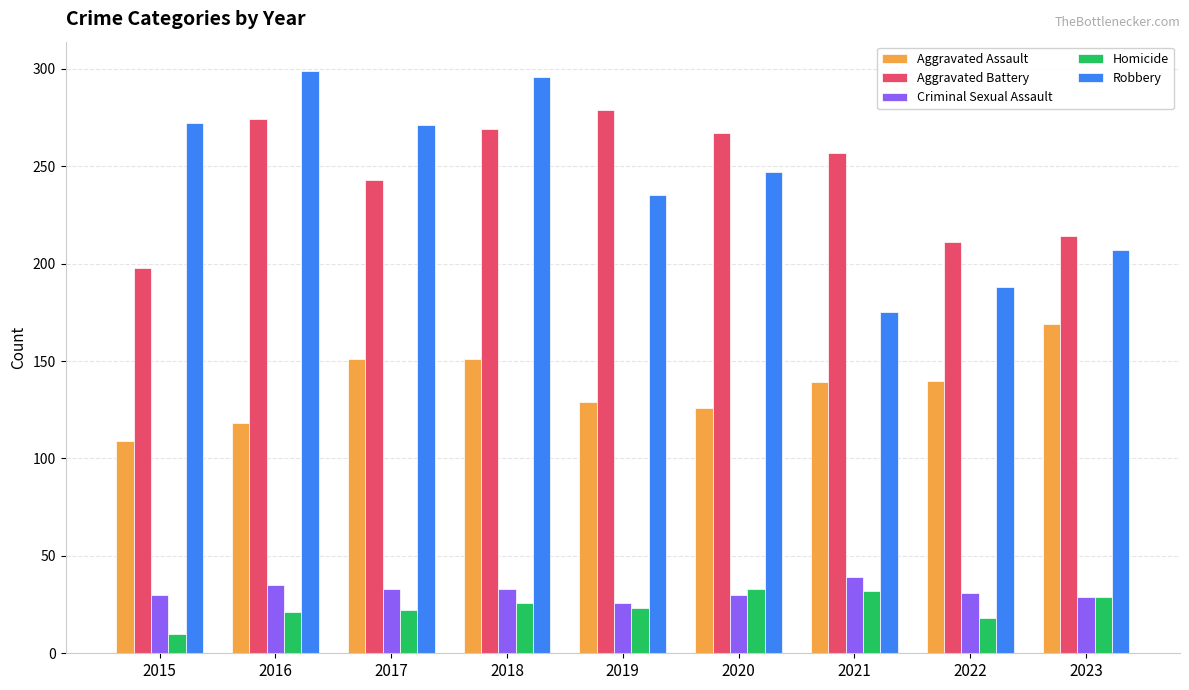

What is the value of the Criminal Sexual Assault bar at the 3rd from the left?

33